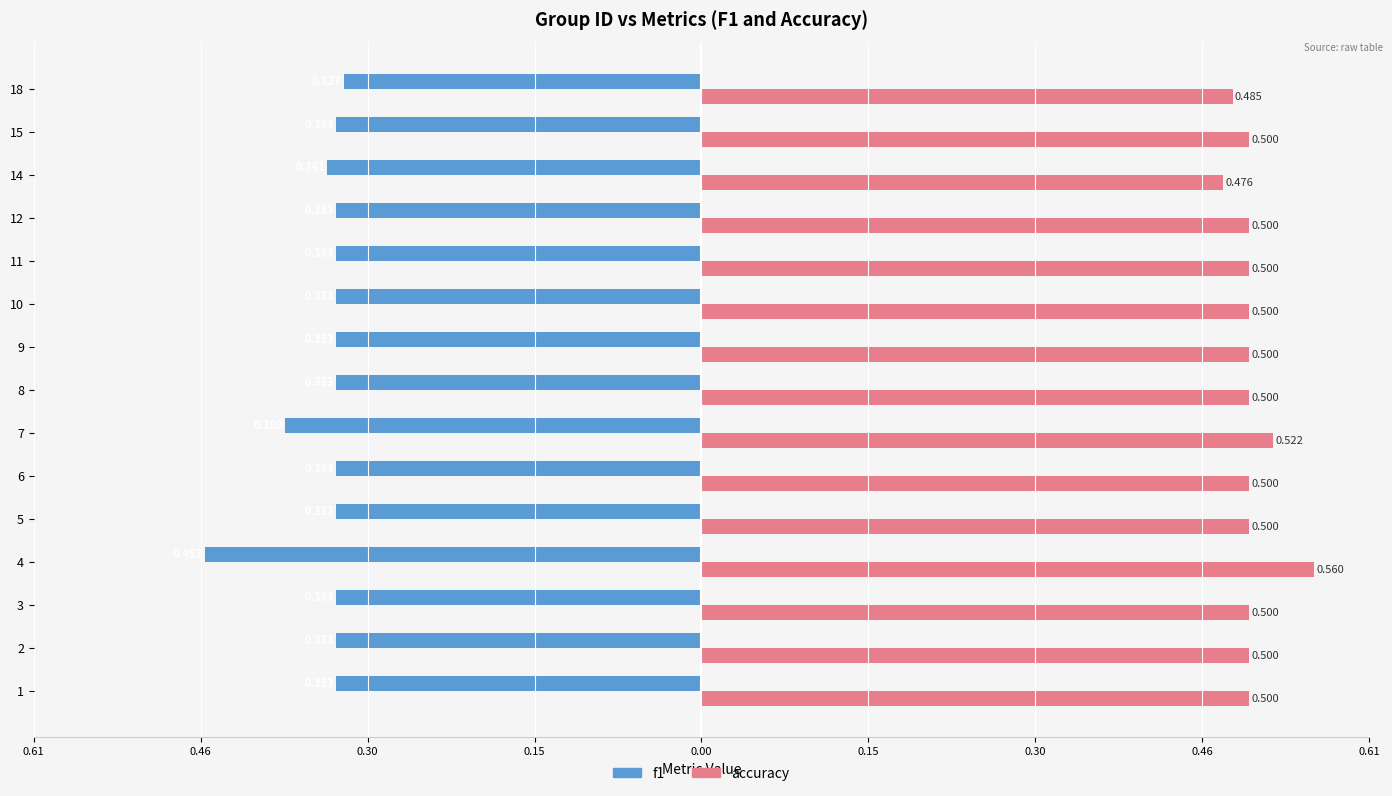

What are all the series names shown in the legend?

f1, accuracy